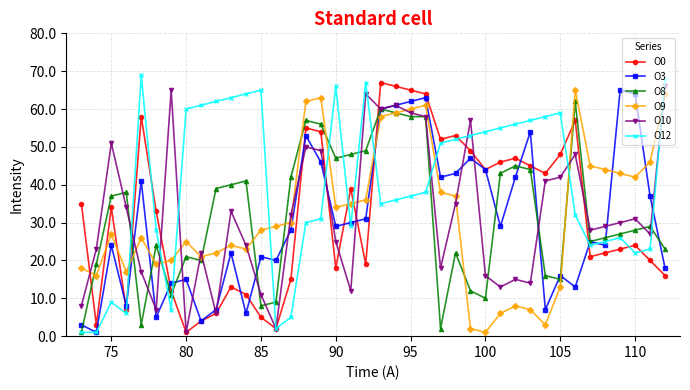

True or false: O0 has more than 0 points higher than both neighbors.

True